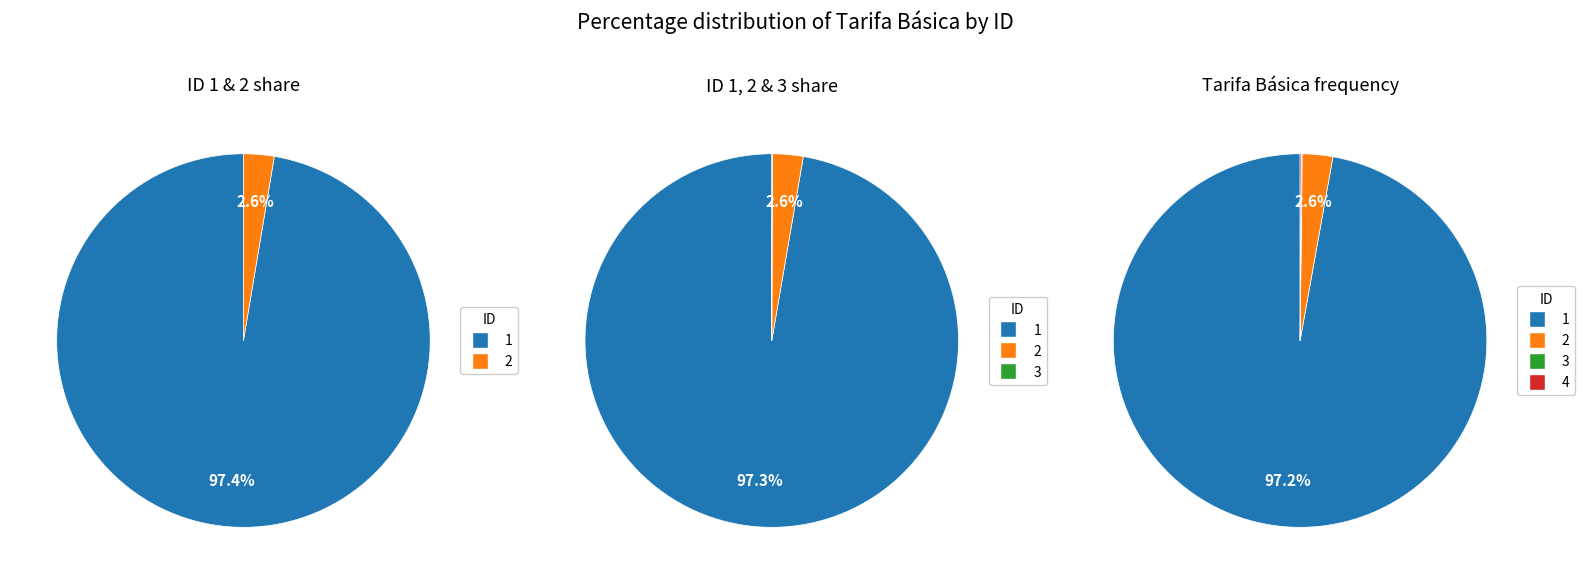

To the nearest percent, what is the combined percentage of 3 and 1?

97%